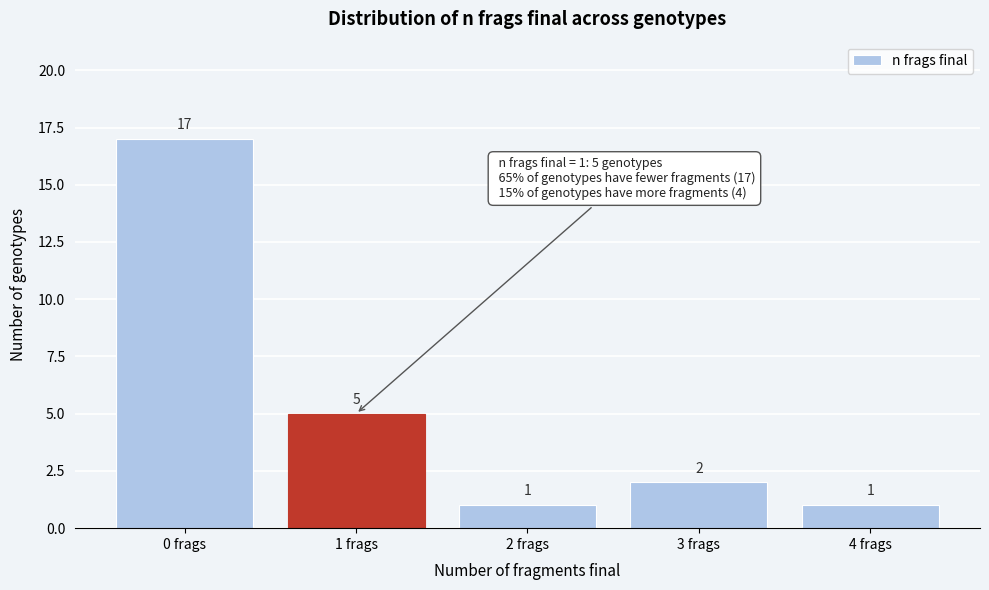

Reading left to right, list every bar in this chart as the range it spans on the x-axis followed by its height.

-0.5 to 0.5: 17
0.5 to 1.5: 5
1.5 to 2.5: 1
2.5 to 3.5: 2
3.5 to 4.5: 1